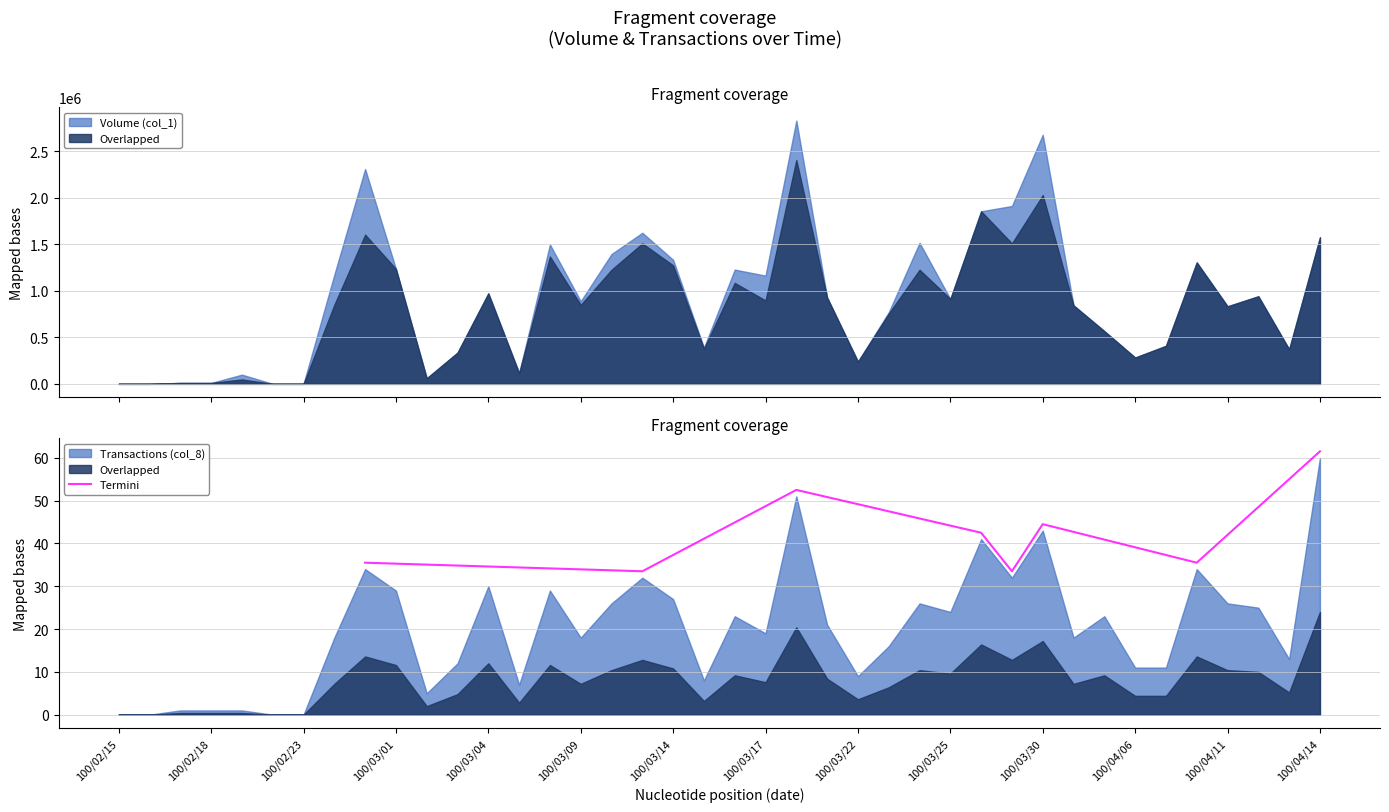

What is the highest value of the Termini series?

61.5